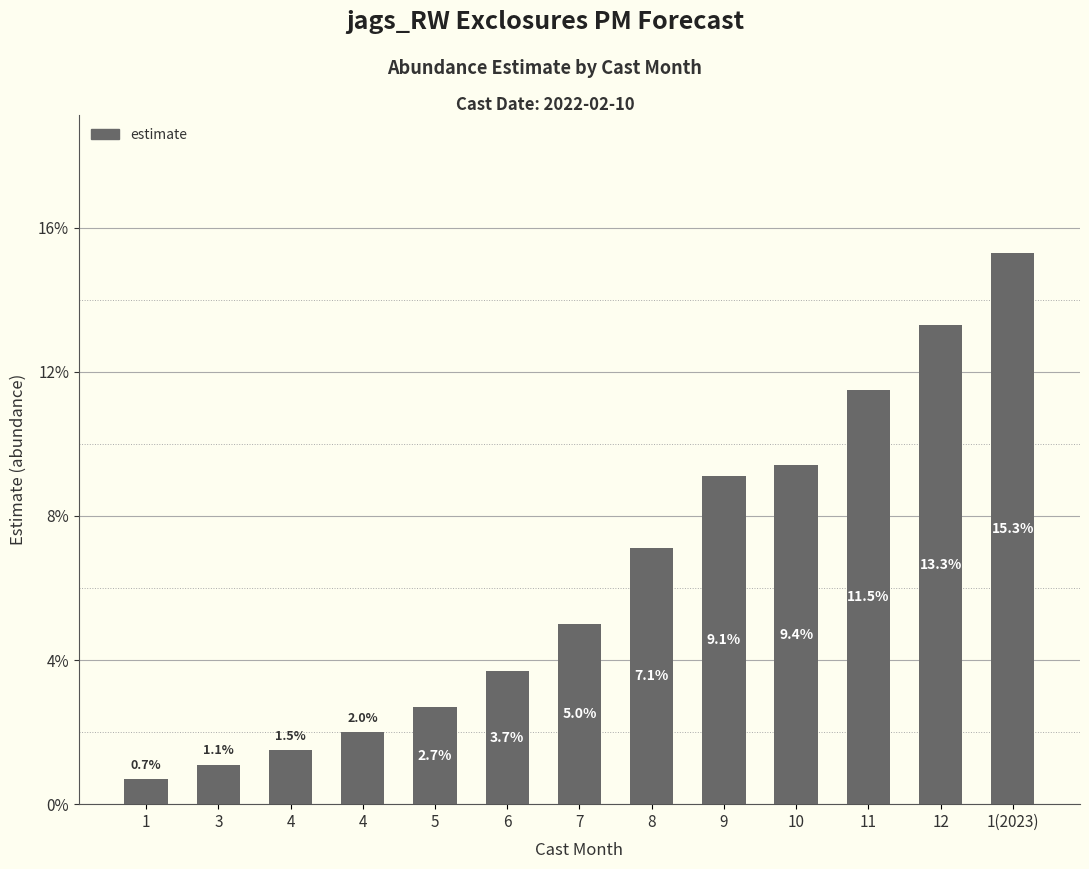

What is the difference between the maximum and second lowest values?

0.1